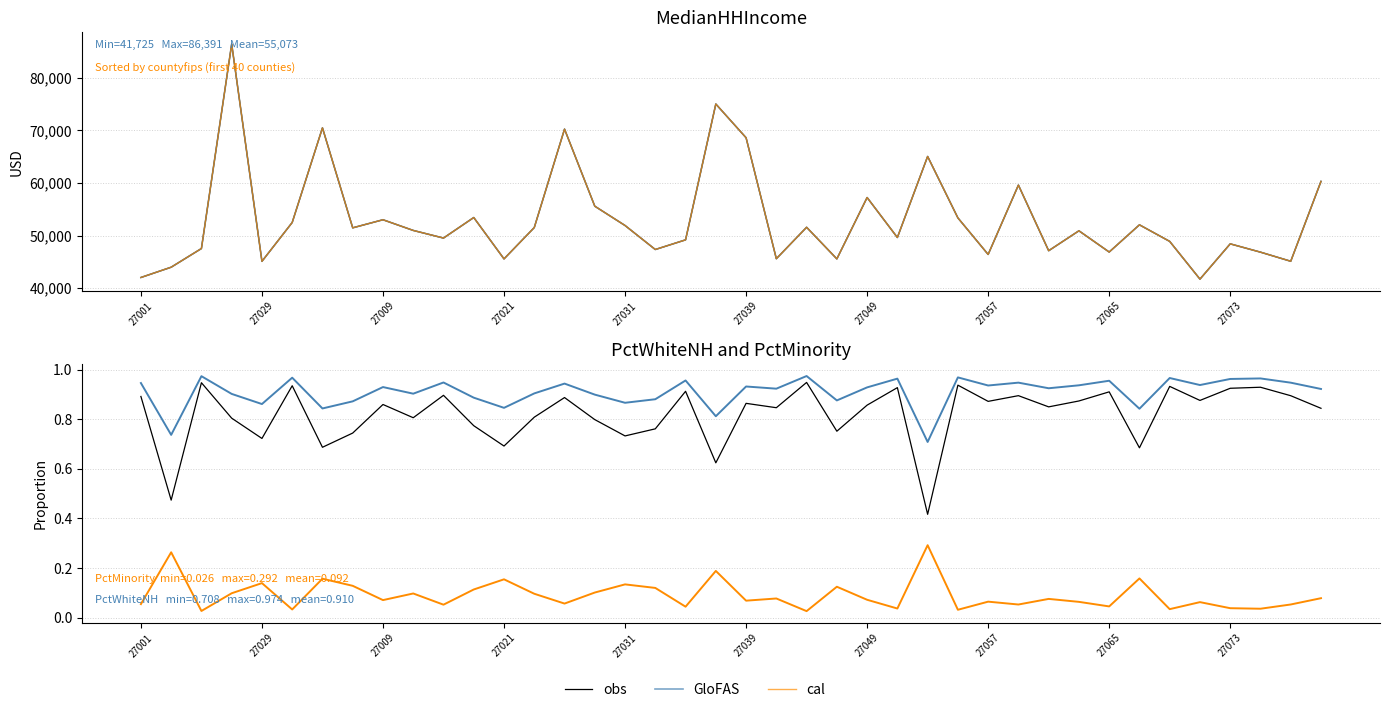

Count the number of data series in this chart.

3